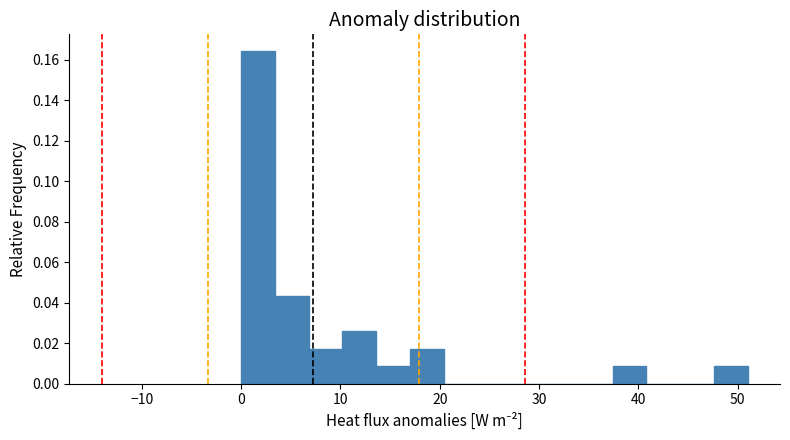

Read against the x-axis, roughly where is the centre of the tallest bar?

2